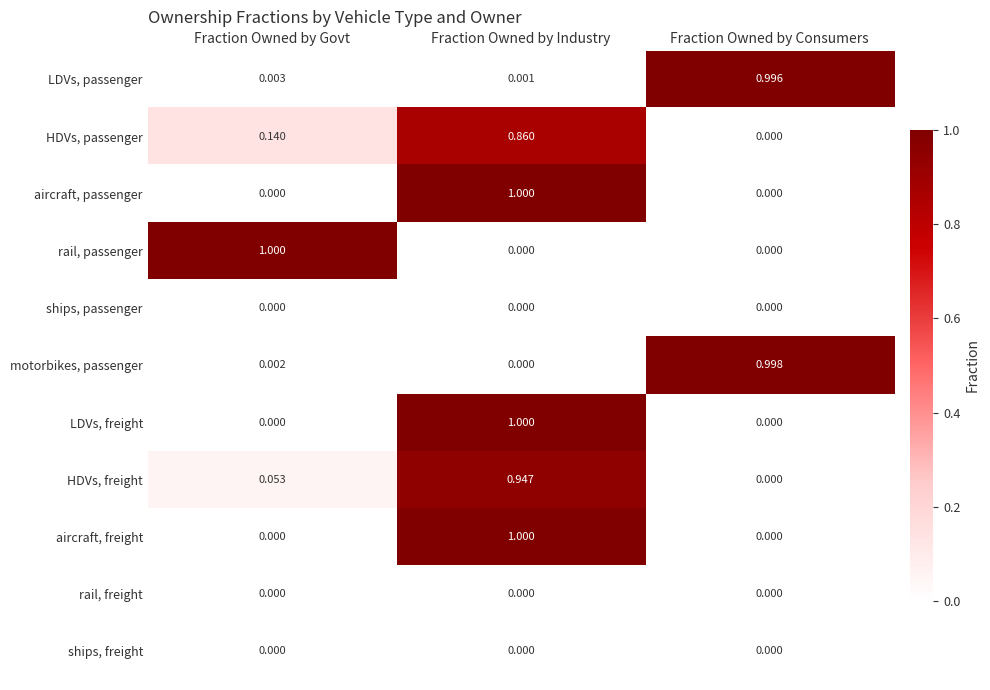

At how many categories does at least one series exceed 0?

3